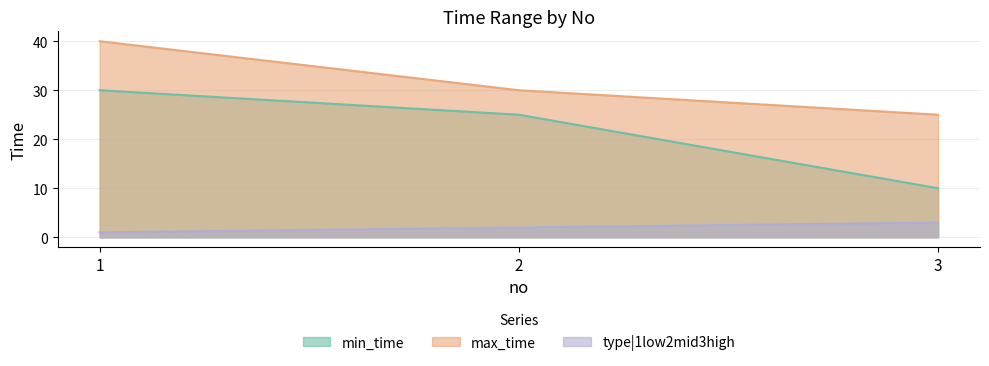

What is the sum of all min_time values?

65